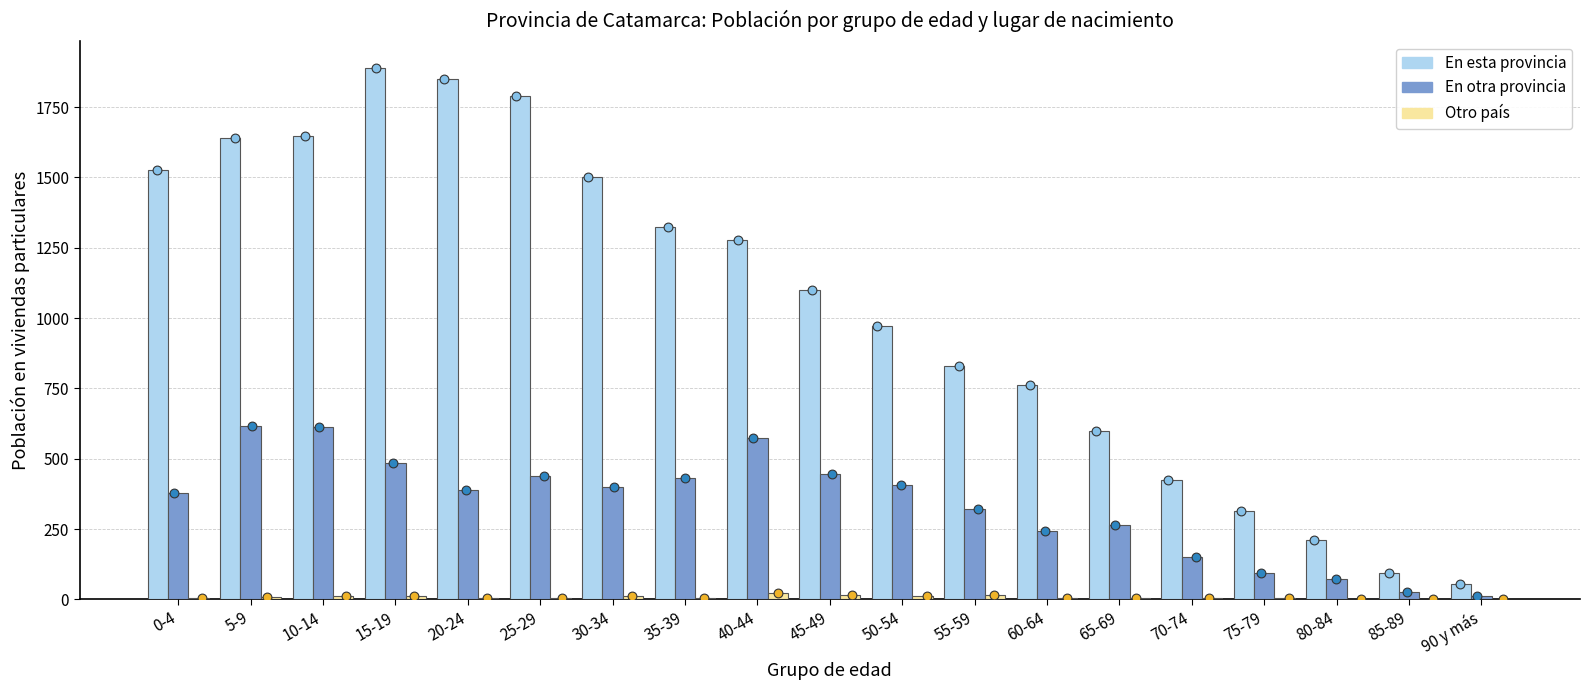

Which series contains the highest Y value?

En esta provincia